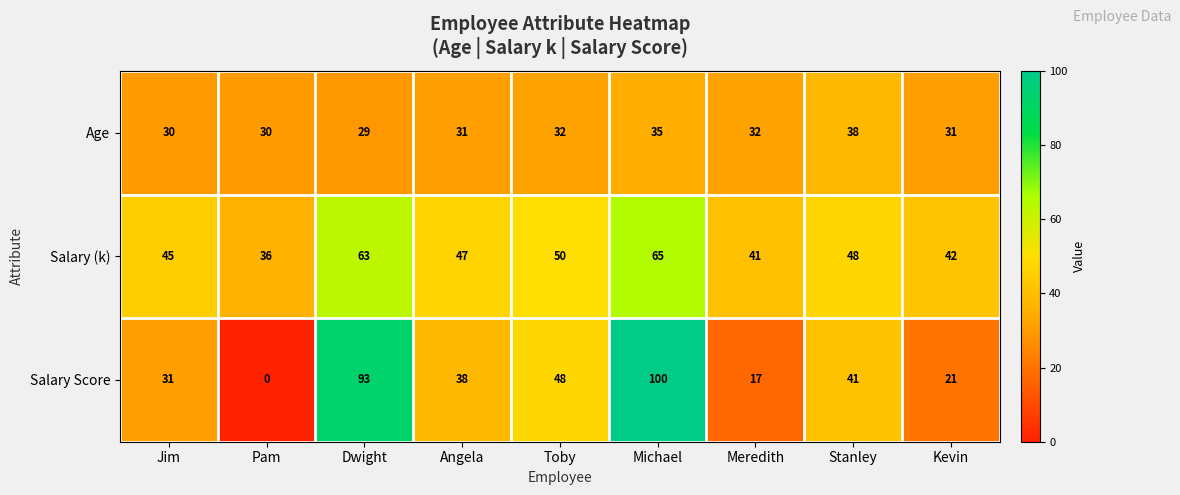

Read the Age value at Jim.

30